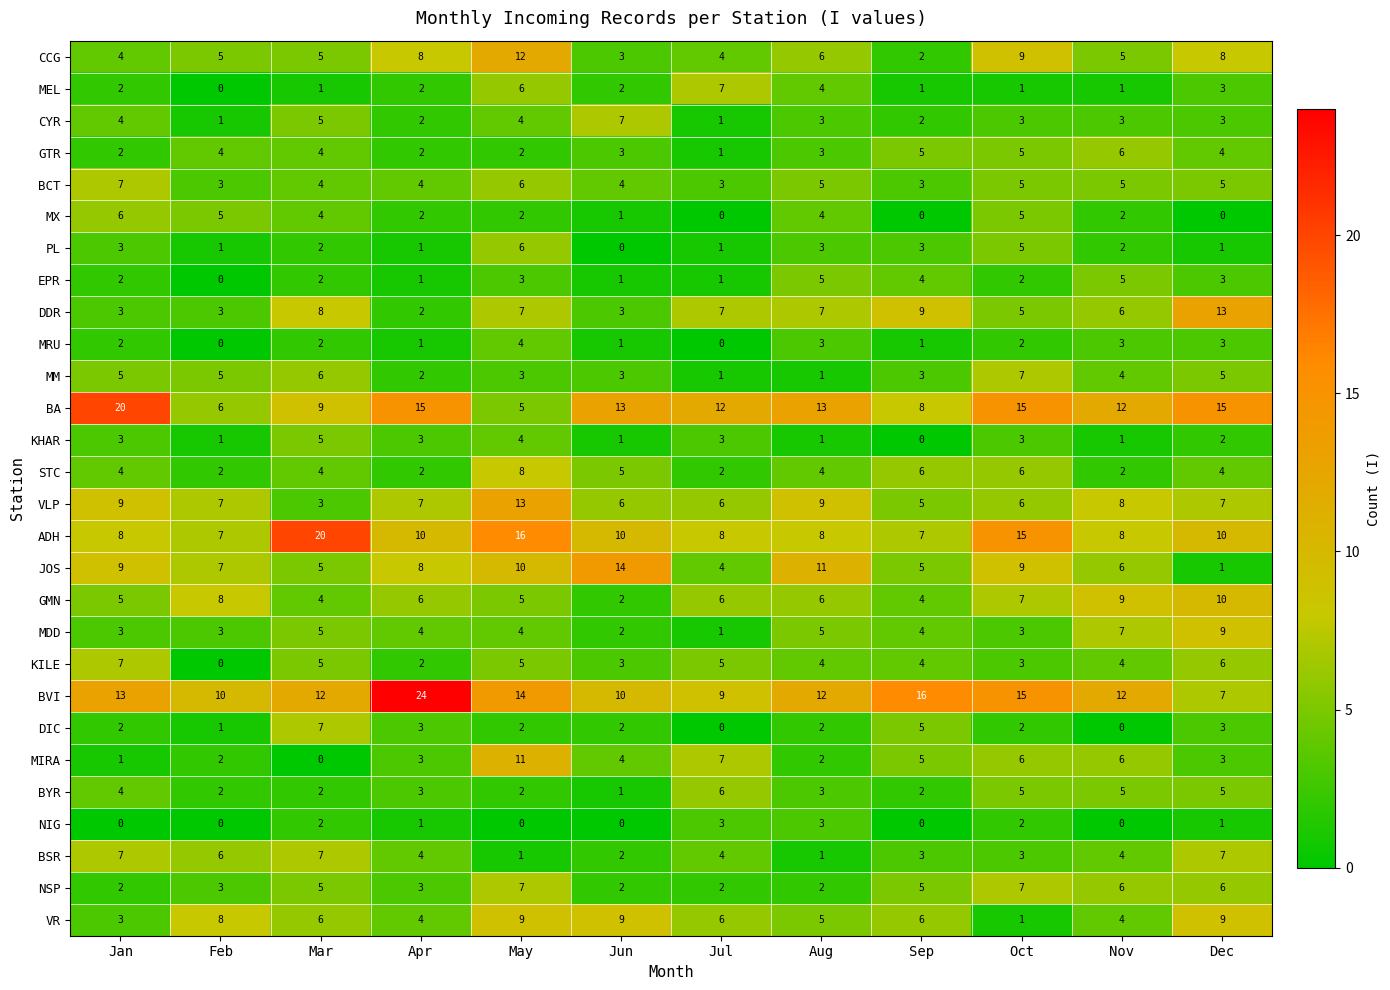

What is the maximum value shown in the chart?

24